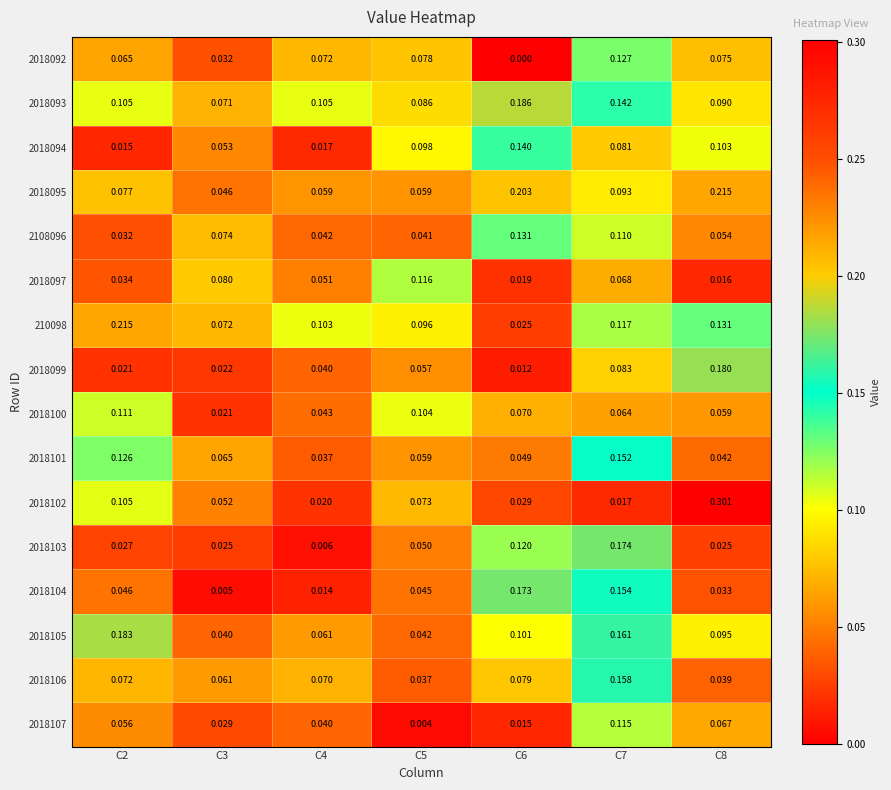

Is the value of 2018094 at C6 greater than the value of 2108096 at C2?

Yes